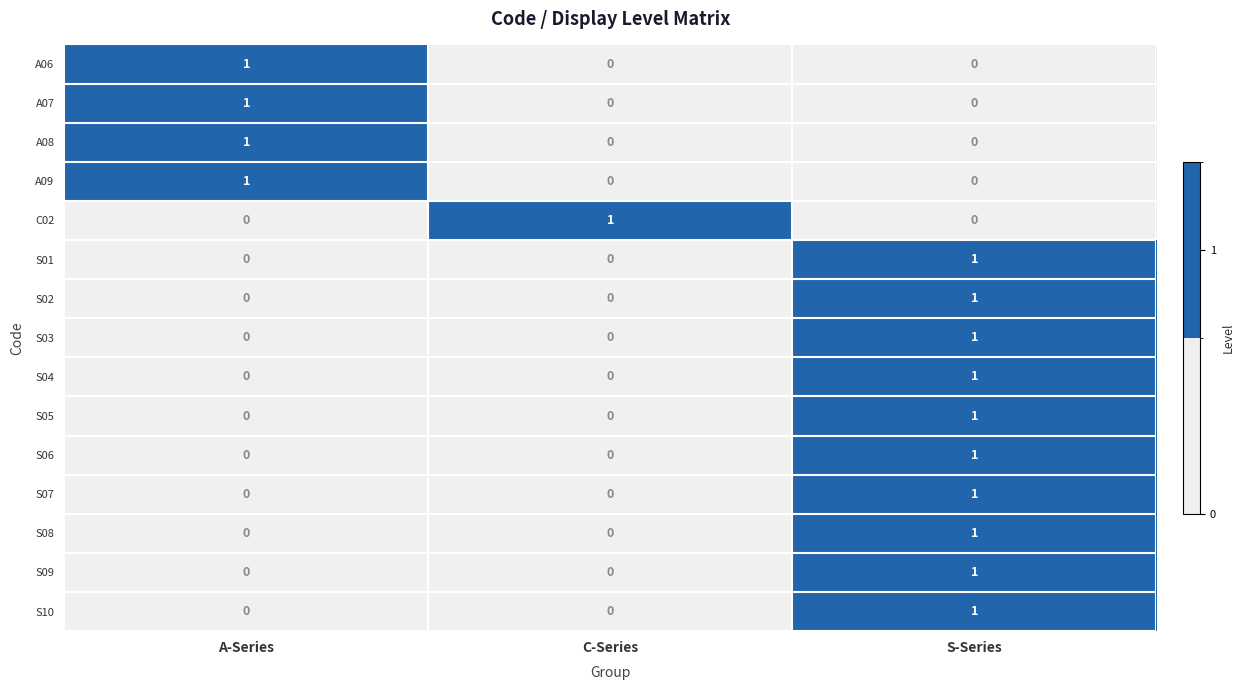

Count the S10 values in the range 0 to 1.

3